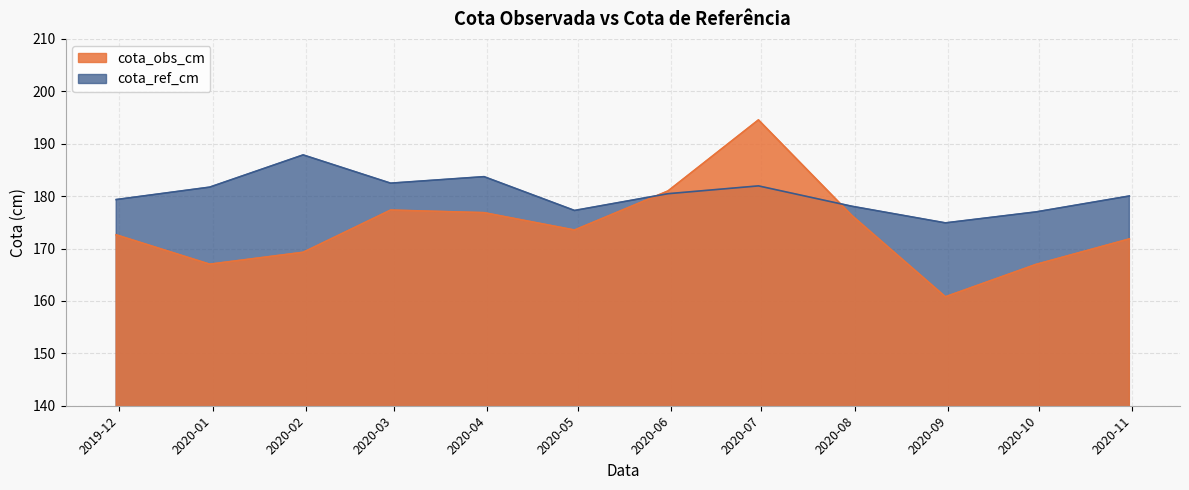

Reading left to right, extract all data points from this chart.

cota_obs_cm: 172.6	167.0	169.3	177.3	176.8	173.5	181.0	194.5	176.3	160.8	167.0	171.8
cota_ref_cm: 179.3	181.7	187.9	182.5	183.7	177.3	180.5	181.9	178.1	174.9	177.0	180.0